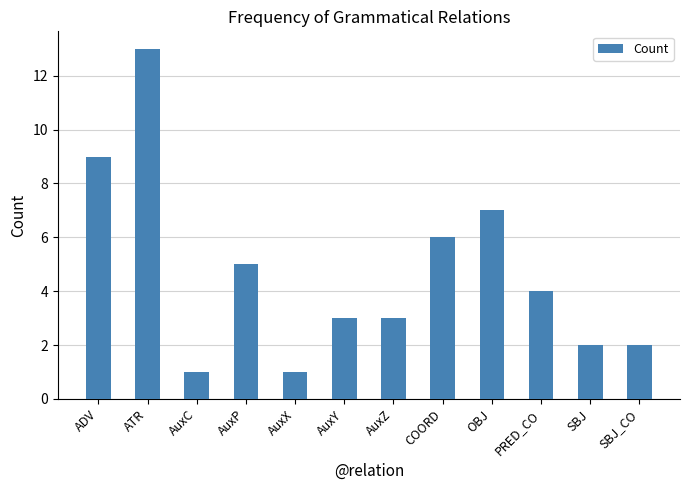

The chart shows a value of 2 at PRED_CO. True or false?

False